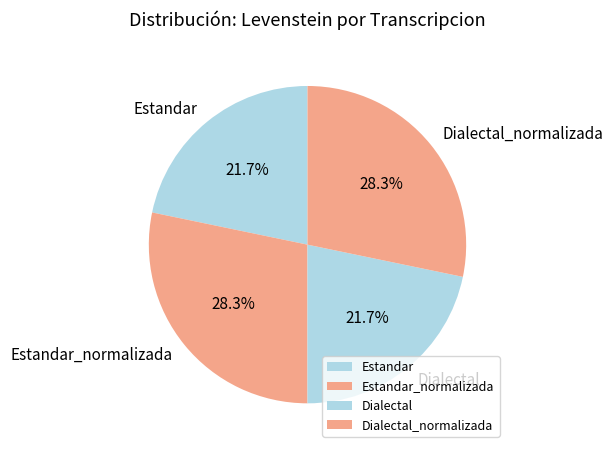

Approximately how many times larger is the value at Dialectal_normalizada compared to Estandar?

1.3